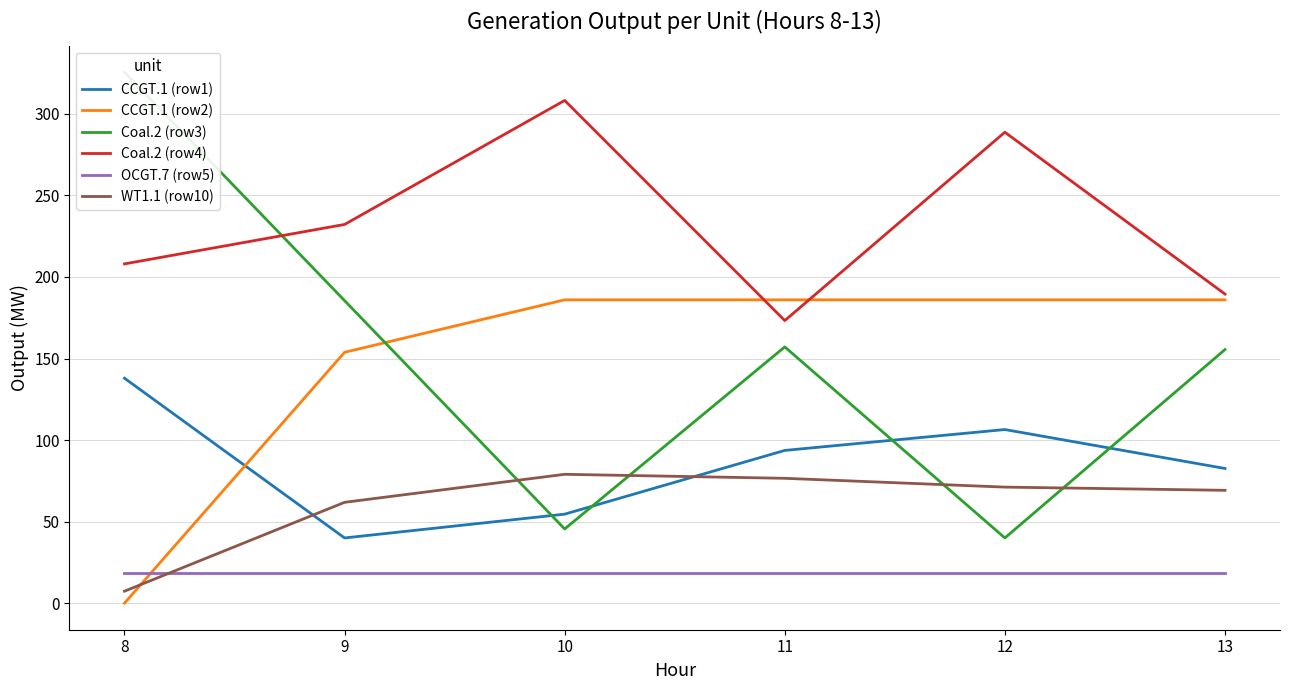

Where does the CCGT.1 (row1) series first go above 93?

8